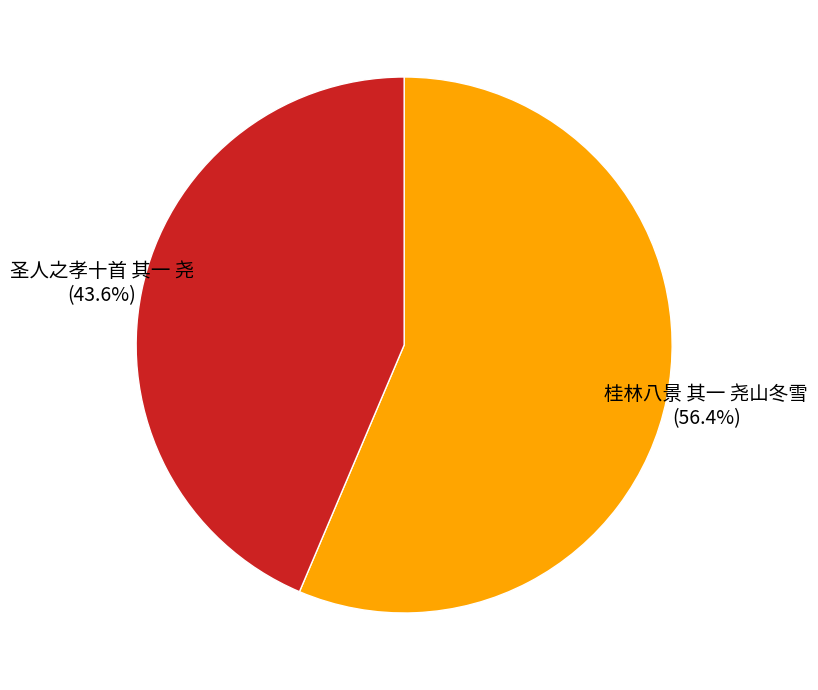

Which slice represents more than half of the pie?

桂林八景 其一 尧山冬雪